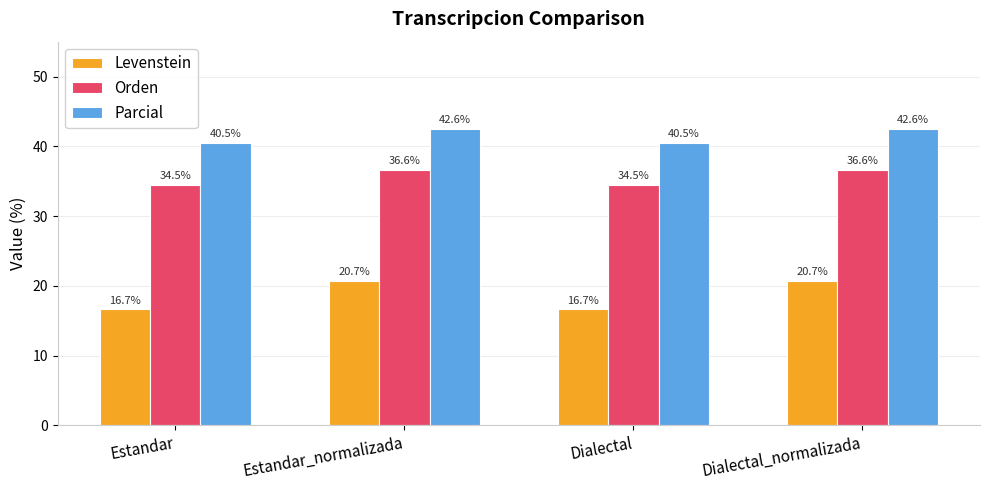

How many data points in Orden are above 36?

2